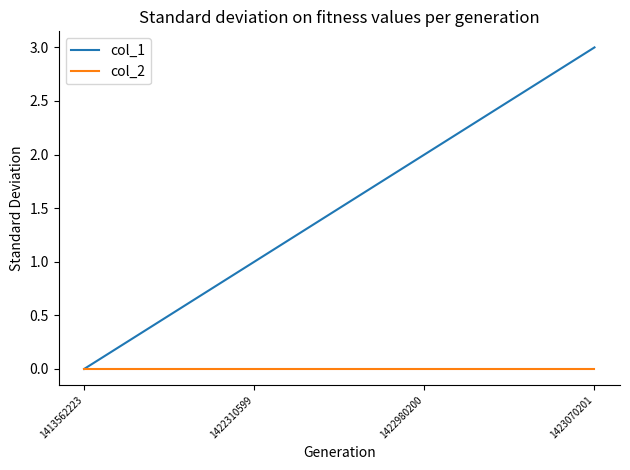

List the series in order of their peak value, lowest first.

col_2, col_1